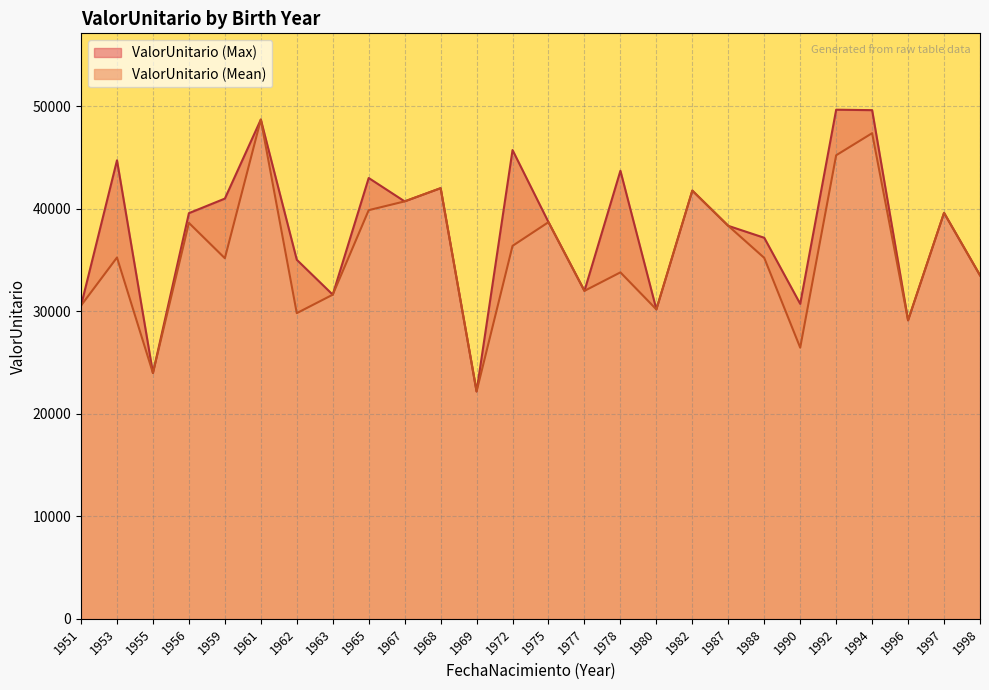

Rank the series at 1962 from lowest to highest value.

ValorUnitario (Mean), ValorUnitario (Max)